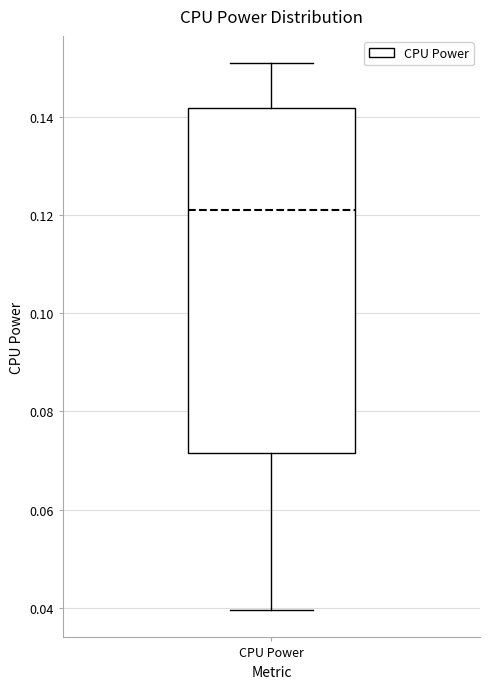

Where does the median line of the box for CPU Power sit on the y-axis? The values are not printed on the chart, so give them approximately, as read against the axis.

0.120